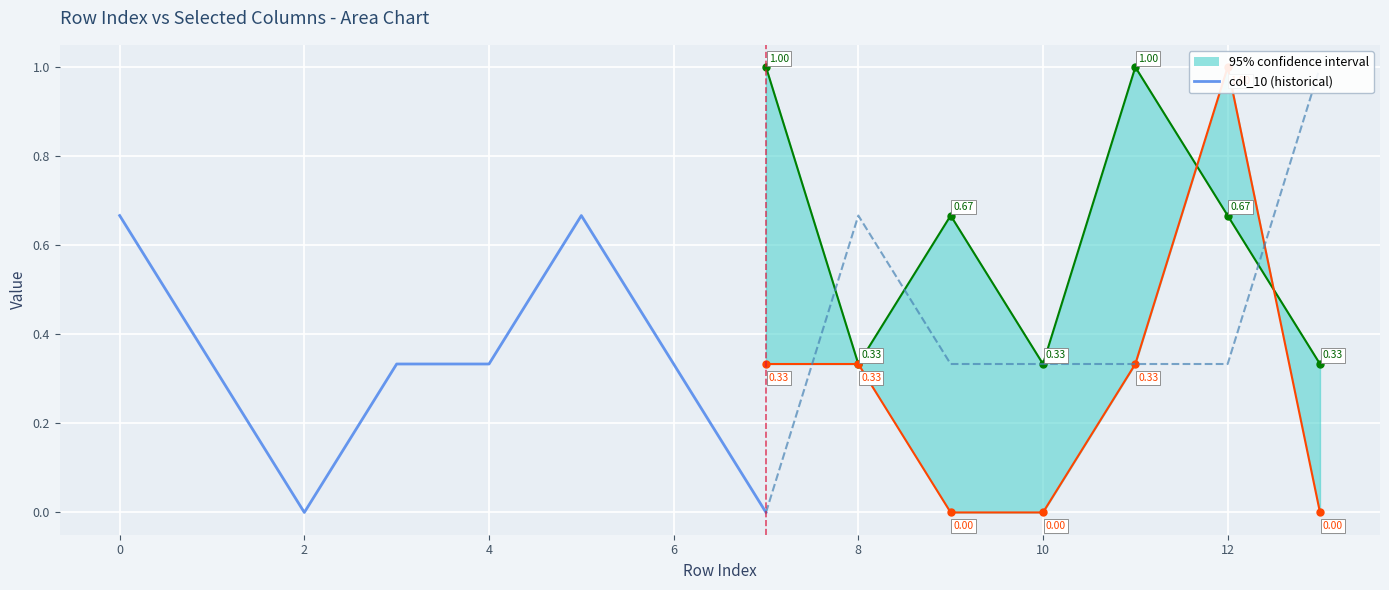

True or false: col_10 has more than 2 interior local peaks.

False